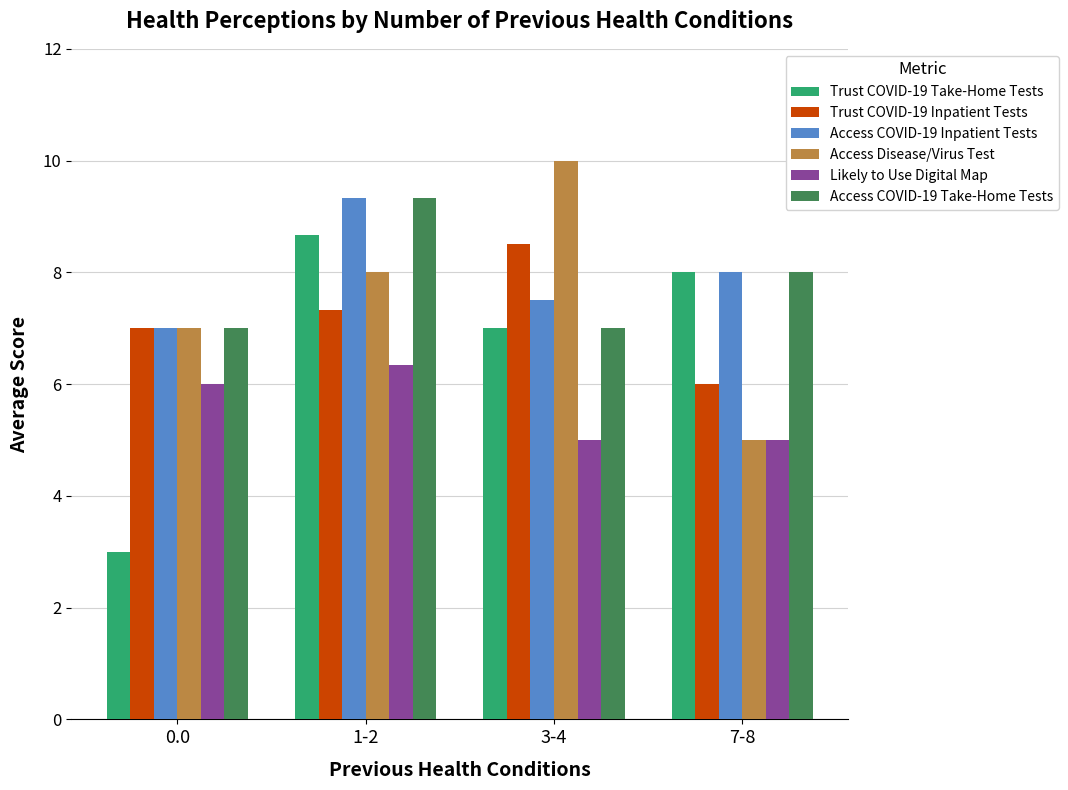

What position from the right is 3-4?

2